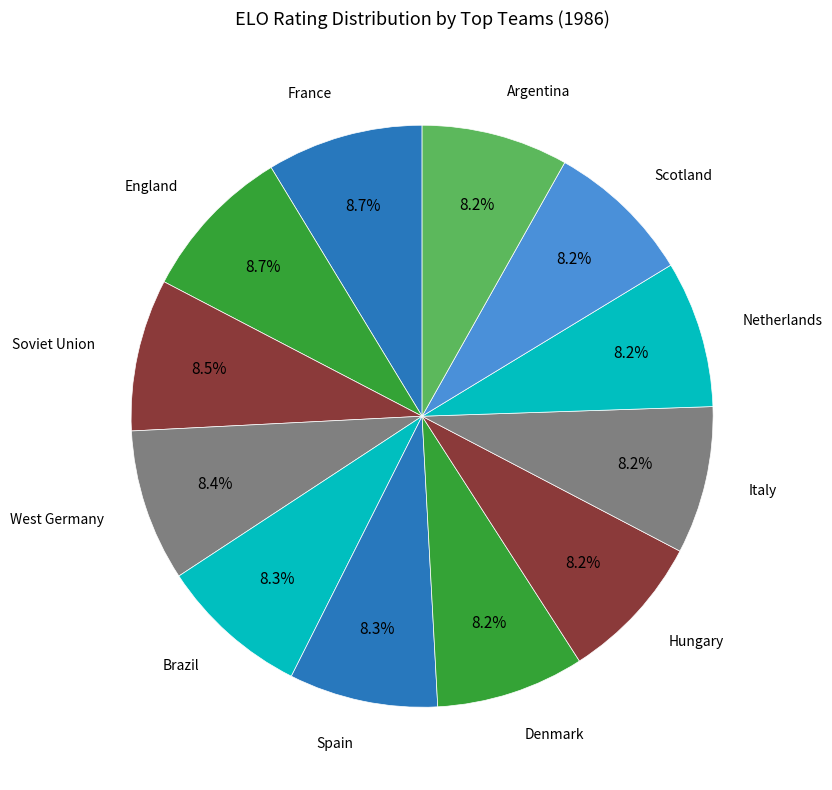

Is it true that West Germany is 19% of the pie?

False